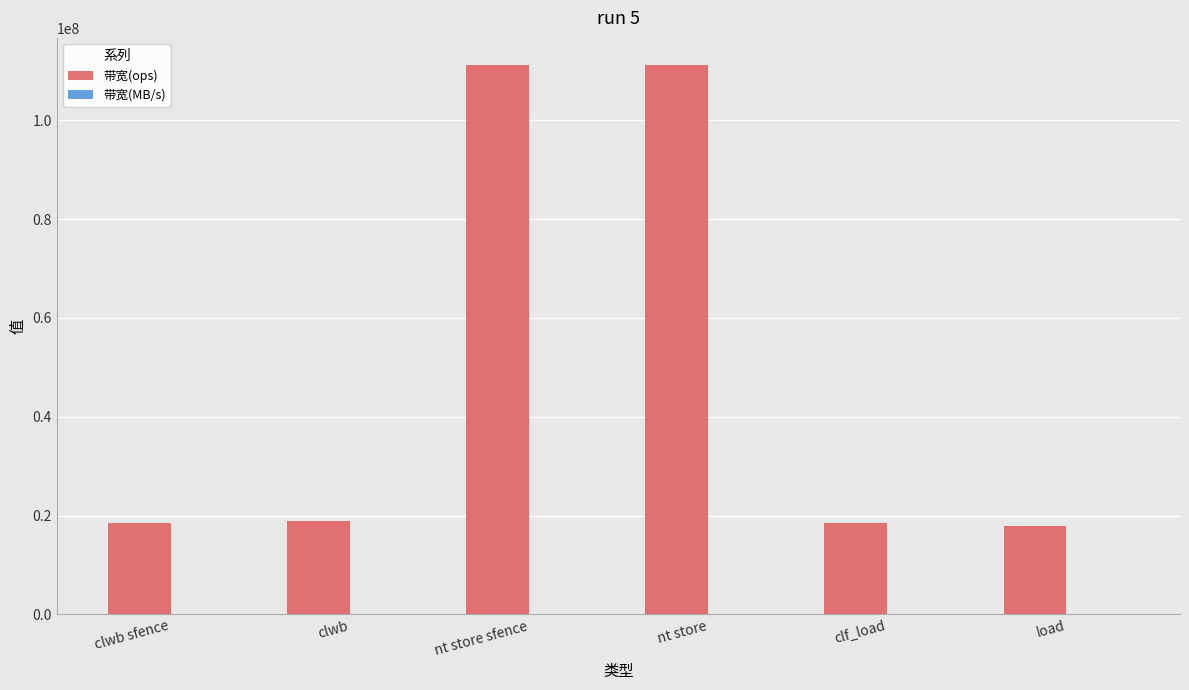

How many series are shown in this chart?

2